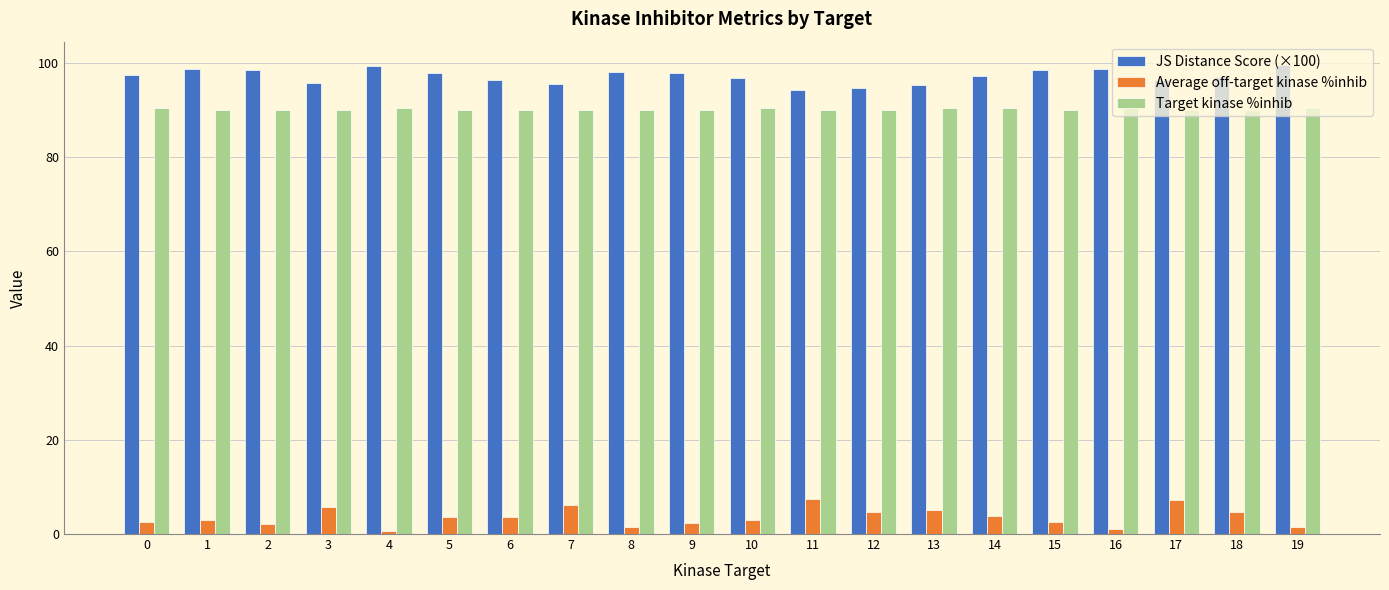

What is the value of the Target kinase %inhib bar at the 19th from the left?

90.0